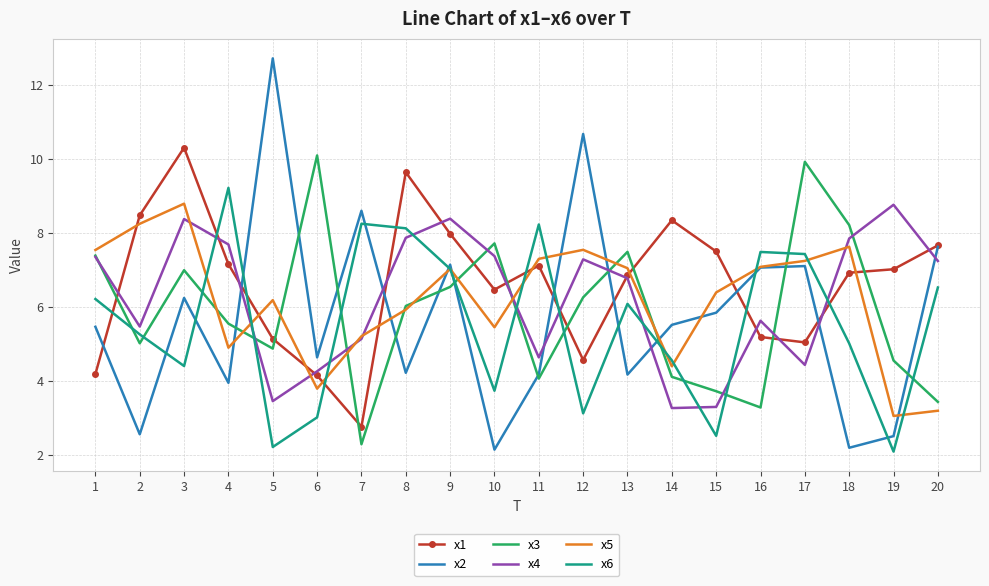

The x1 series shows 6.8 at 16. True or false?

False